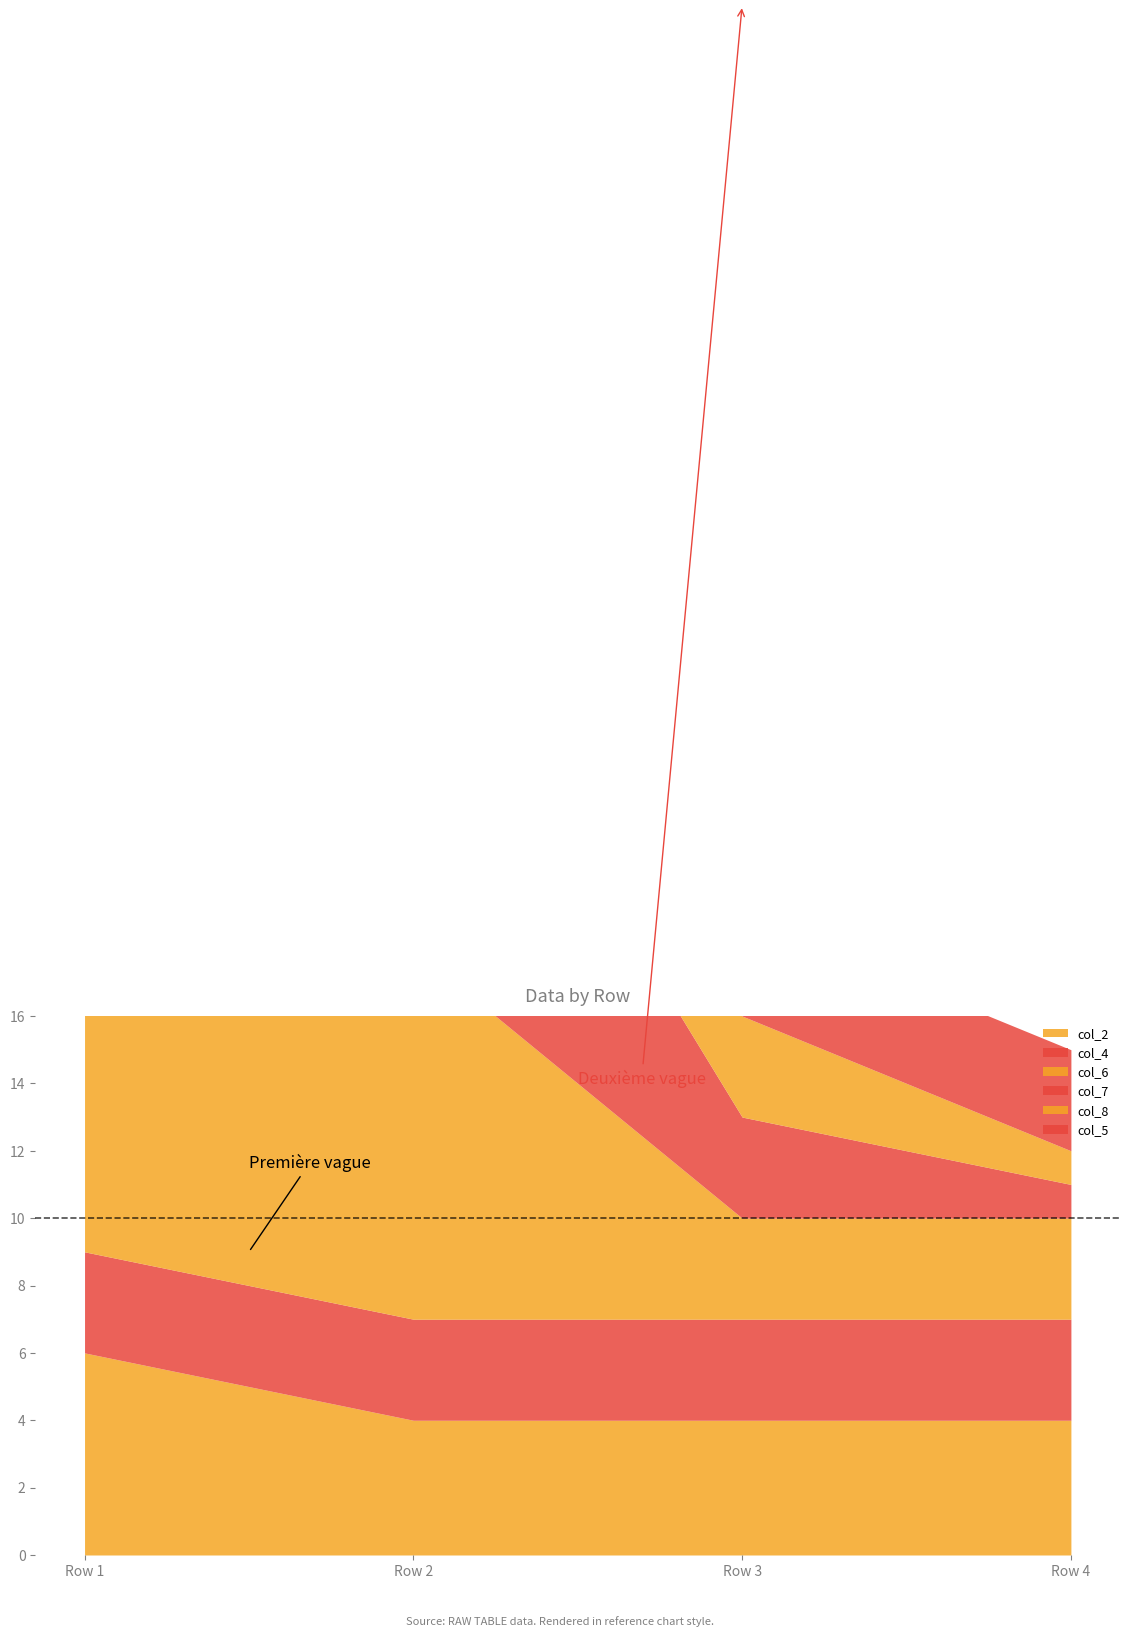

What is the value of the col_5 point at the 1st from the left?

3